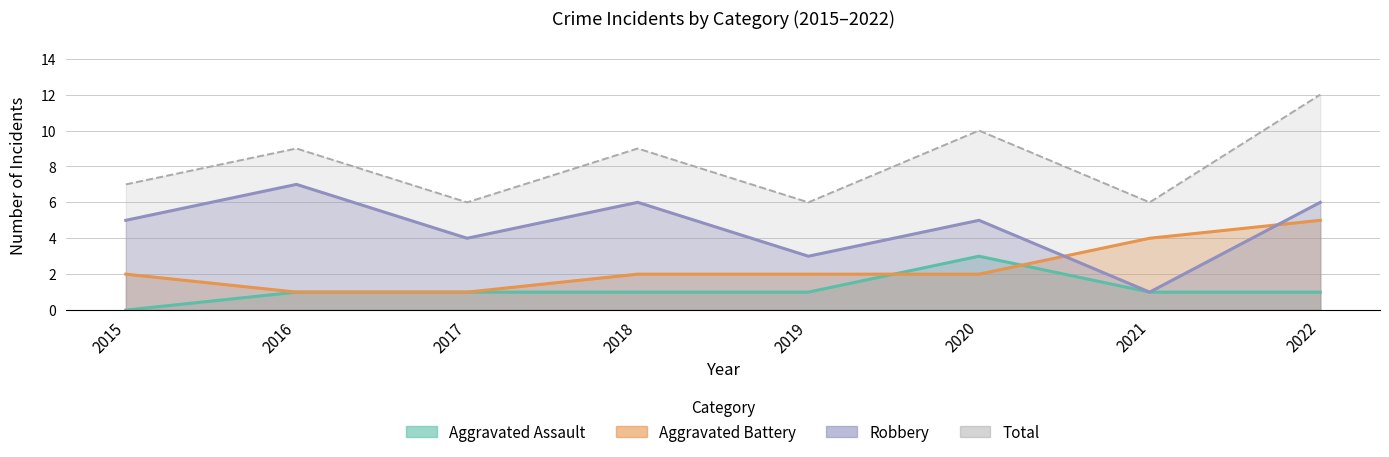

Rank the series at 2018 from lowest to highest value.

Aggravated Assault, Aggravated Battery, Robbery, Total